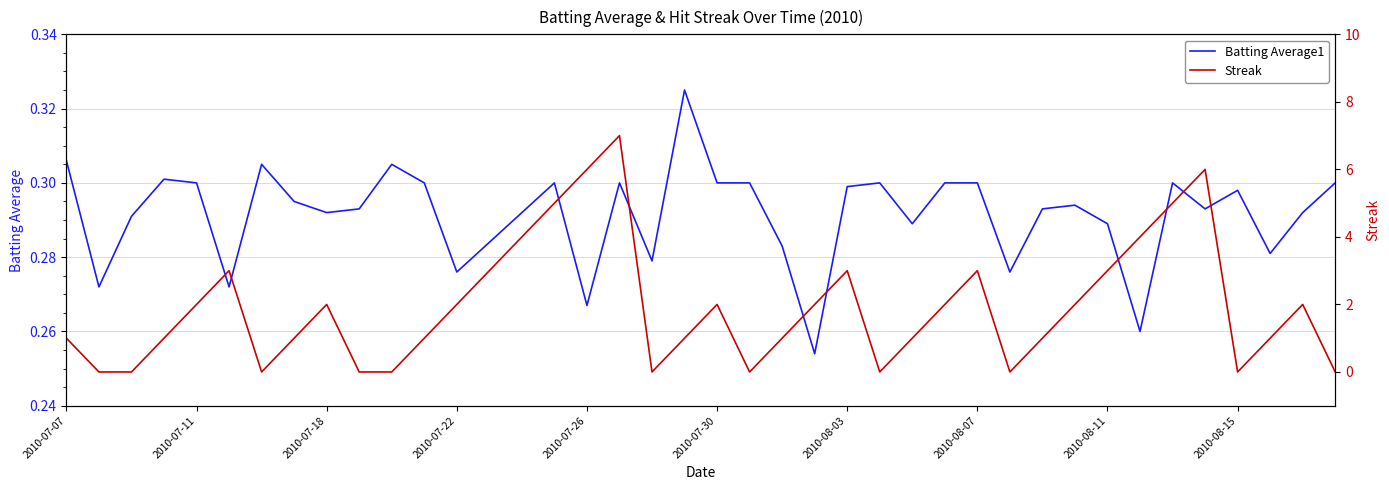

Rank the series by their average value, from lowest to highest.

Batting Average1, Streak